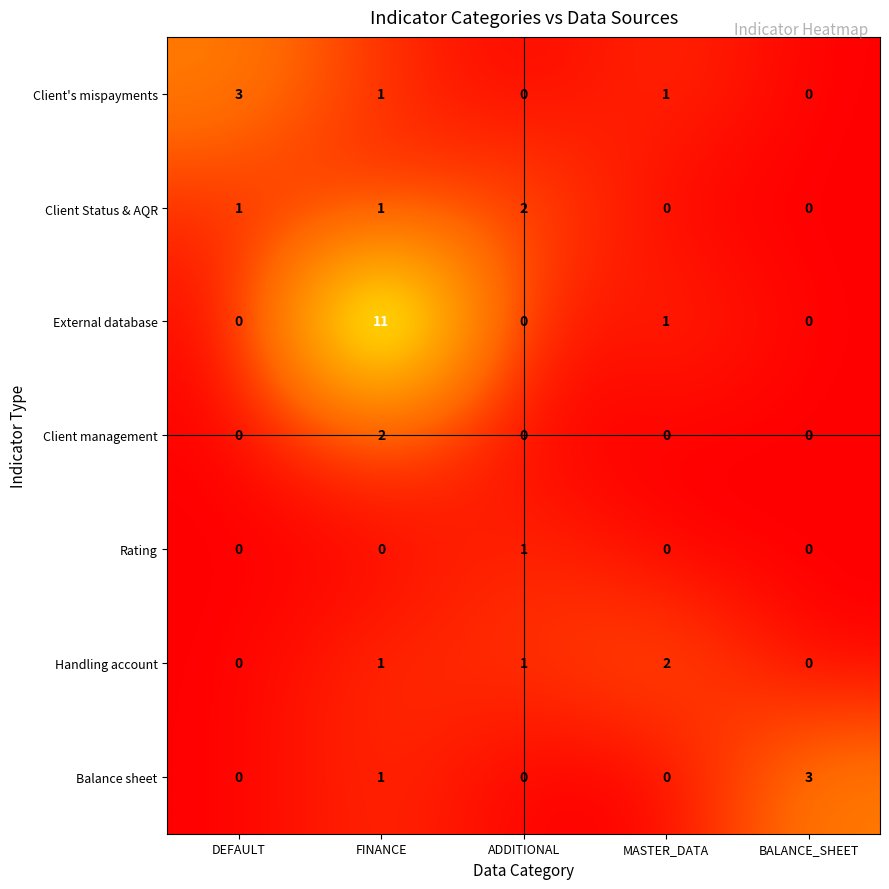

True or false: Balance sheet has a value of 4 at BALANCE_SHEET.

False